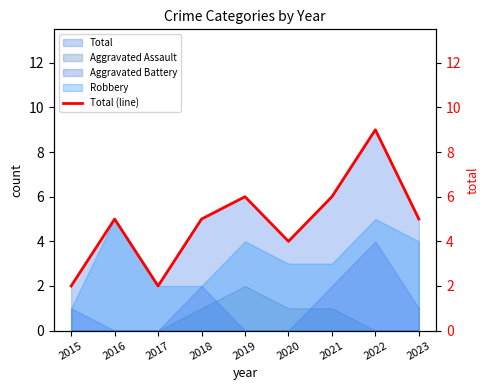

List the labels in order of value, smallest first.

2015, 2017, 2020, 2016, 2018, 2023, 2019, 2021, 2022